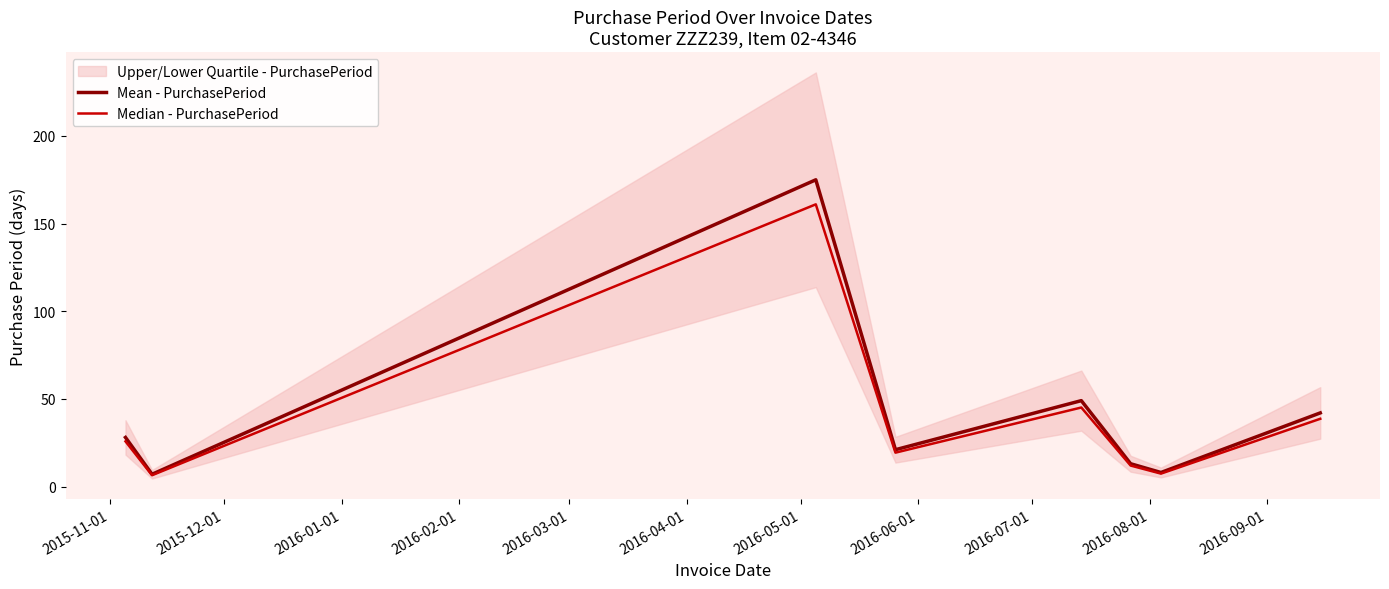

How many data points in Median - PurchasePeriod are less than 25?

4